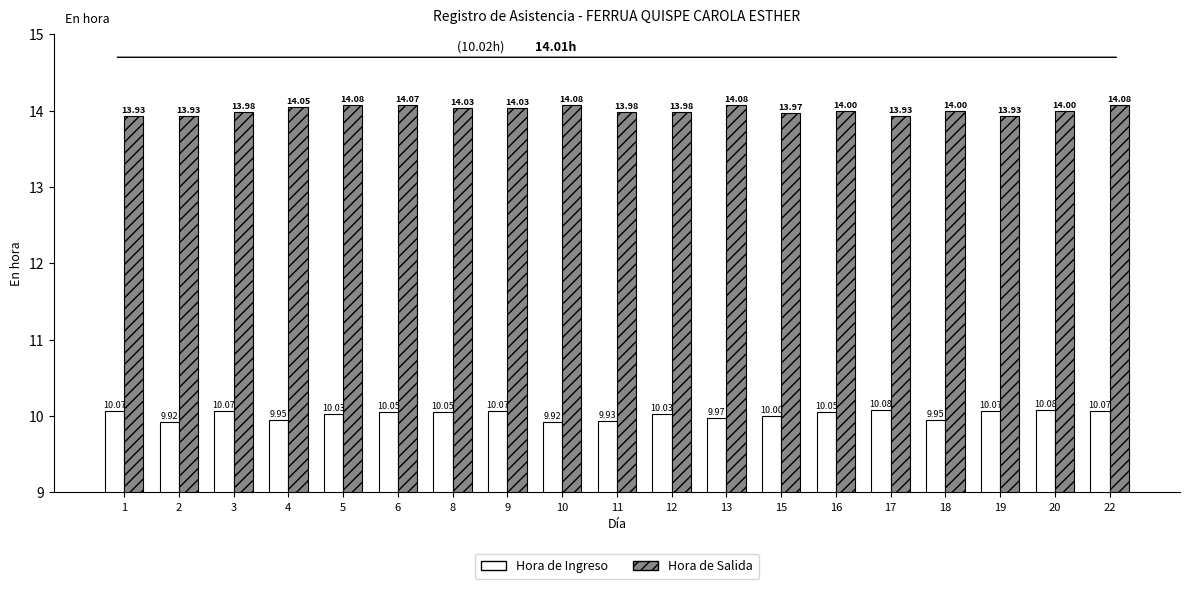

What is the total value across all series at 6?

24.1